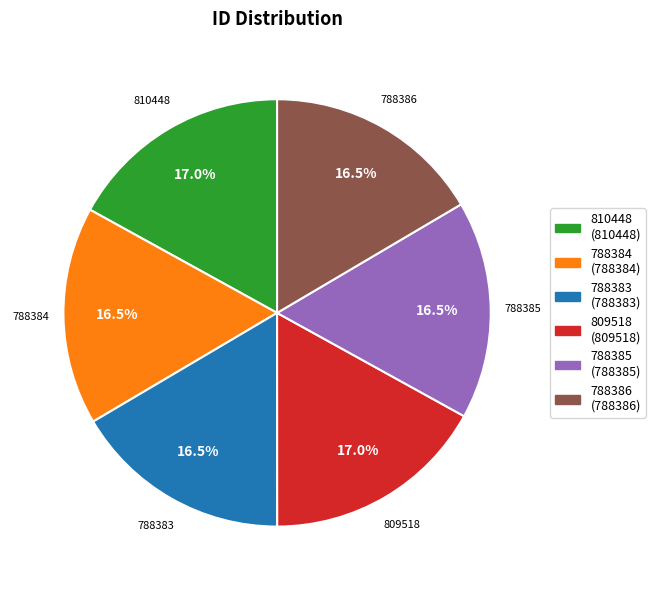

How many segments does this pie chart have?

6